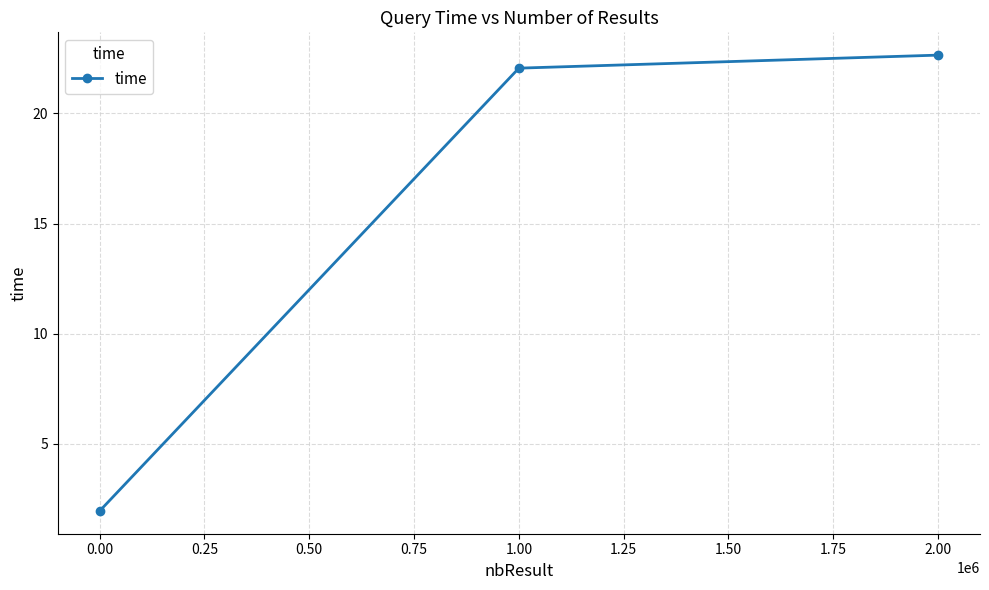

Reading right to left, transcribe all the data shown in this chart.

2.00=22.6	1.00=22.1	0.00=2.0